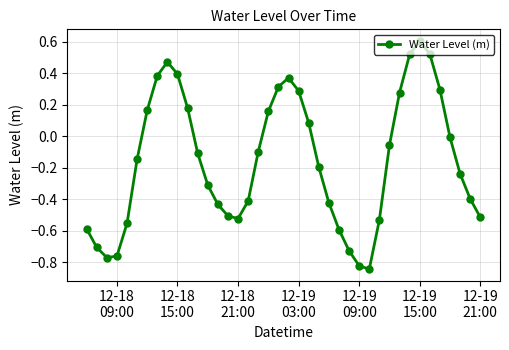

What is the difference between the second highest and minimum values?

1.4